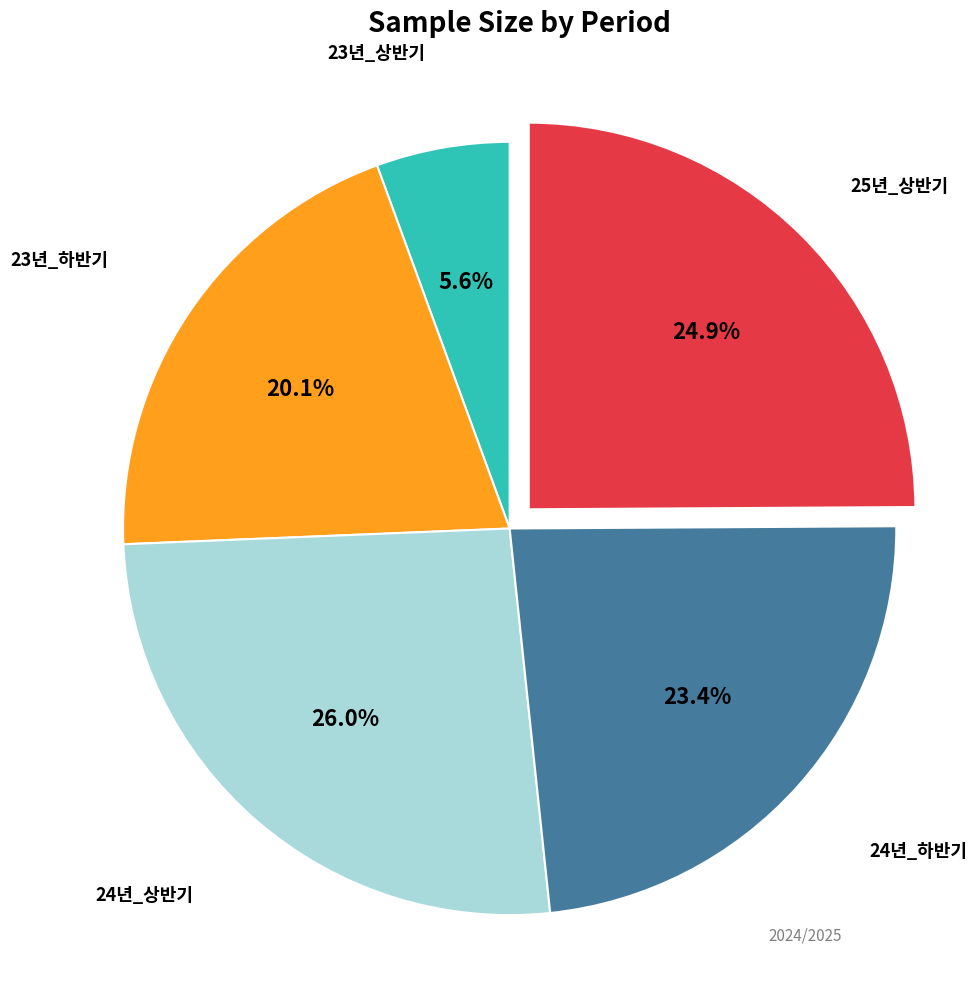

Is there a majority slice in this chart?

No